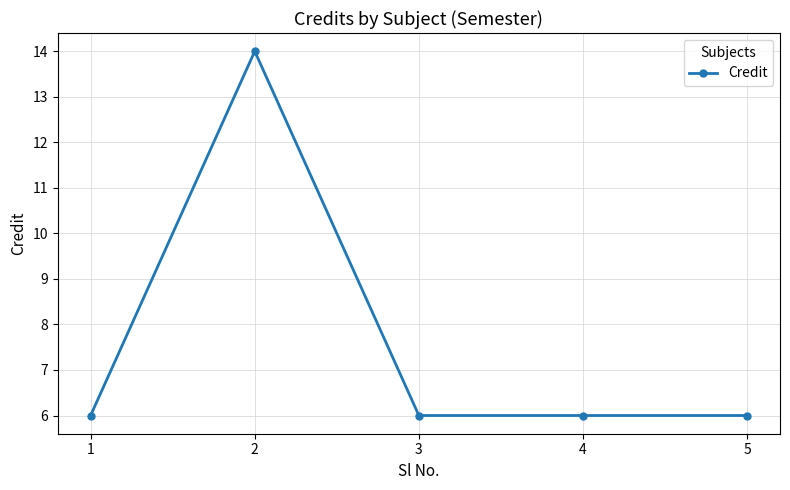

The chart shows a value of 9 at 2. True or false?

False